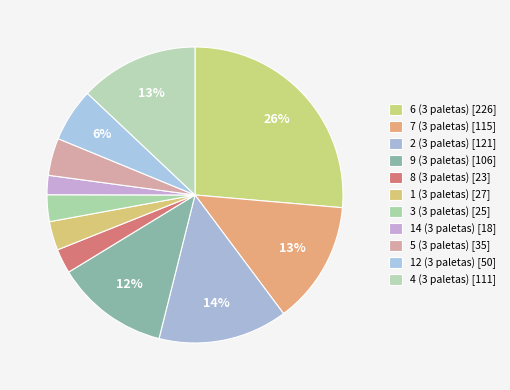

Count the number of slices in the pie.

11